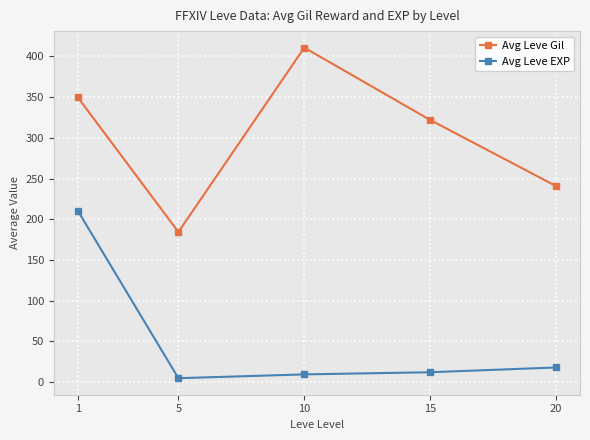

The value of Avg Leve Gil at 5 is 292.3. True or false?

False